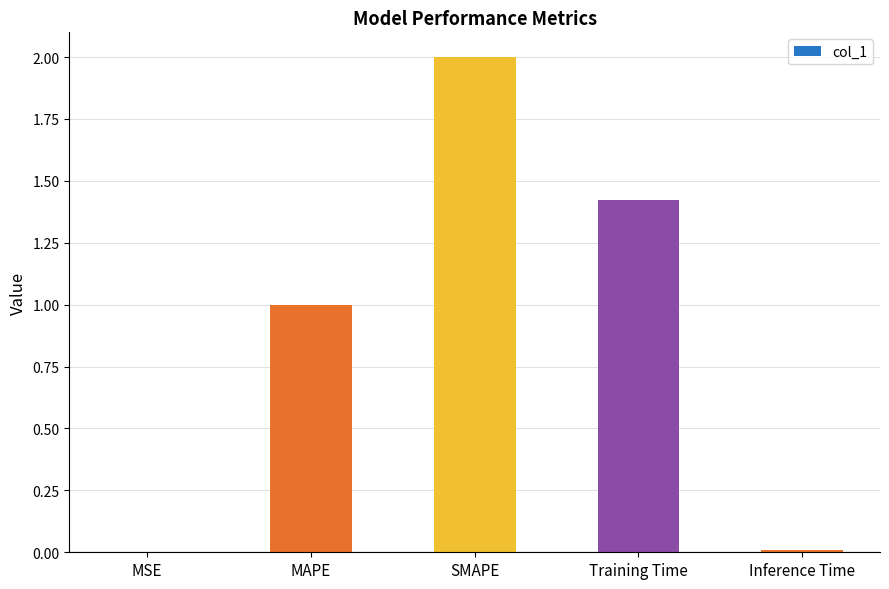

What is the sum of all values?

4.4